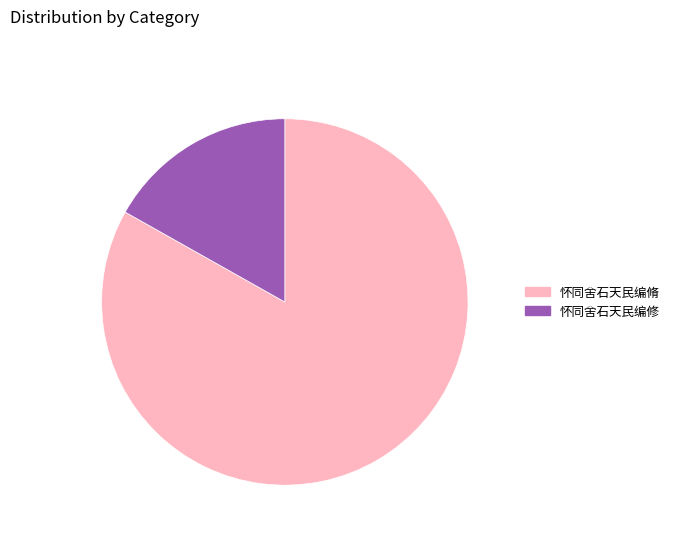

Rank the categories by value from highest to lowest.

怀同舍石天民编脩, 怀同舍石天民编修